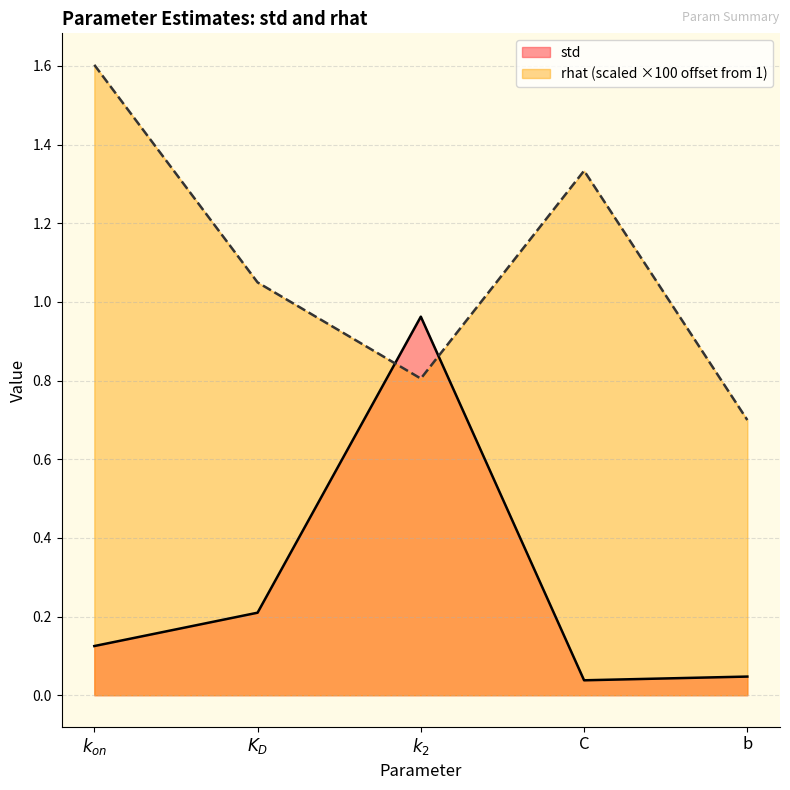

Where is rhat nearest to the value 1?

$K_D$